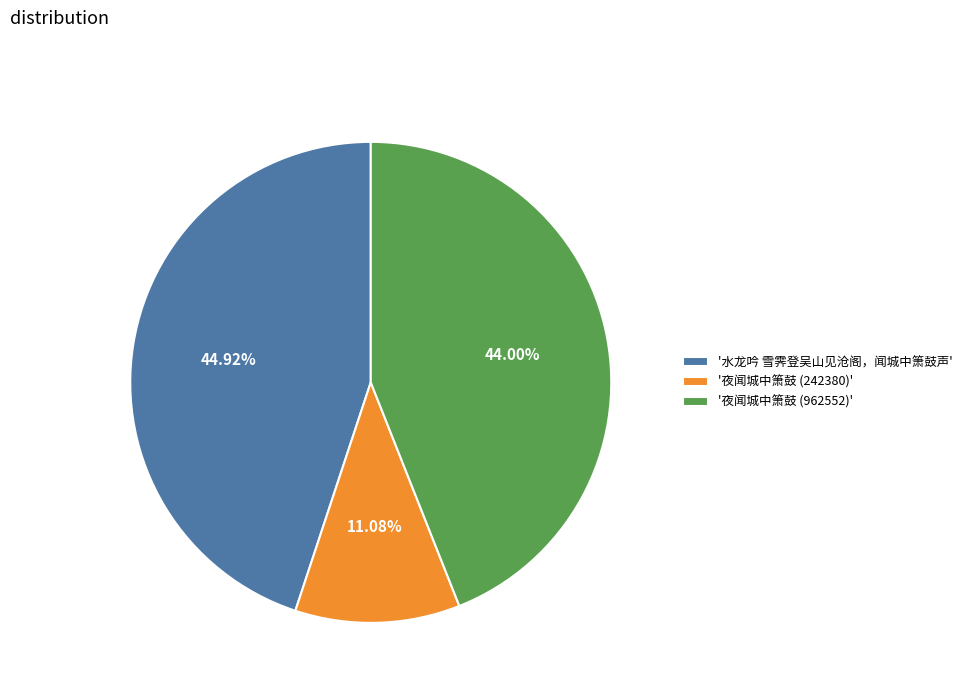

Combined, do '水龙吟 雪霁登吴山见沧阁，闻城中箫鼓声' and '夜闻城中箫鼓 (962552)' account for over 50%?

Yes